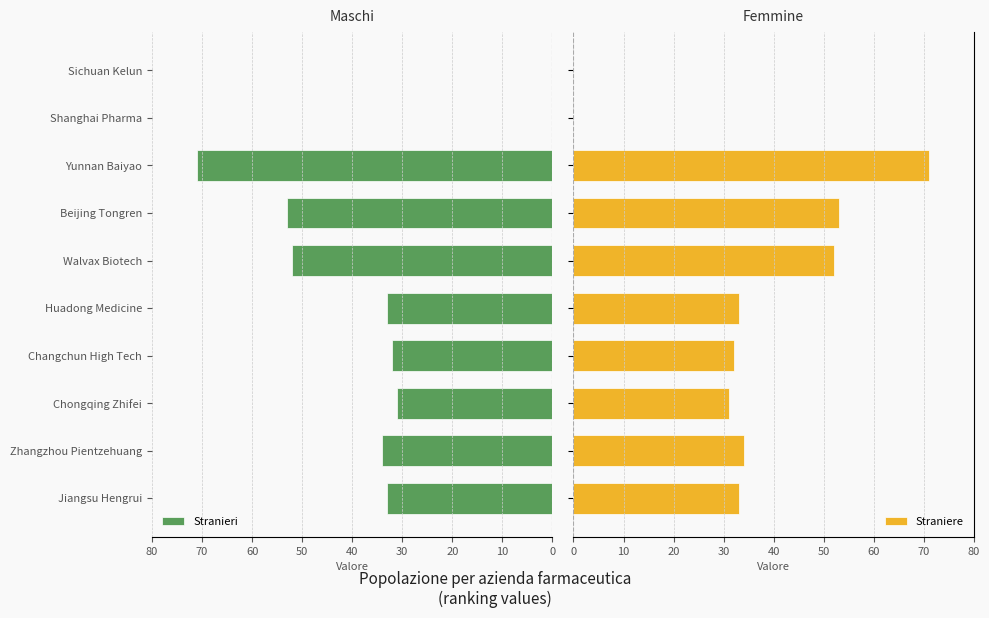

Reading left to right, what are all the values shown in this chart?

Stranieri: 33	34	31	32	33	52	53	71	0	0
Straniere: 33	34	31	32	33	52	53	71	0	0